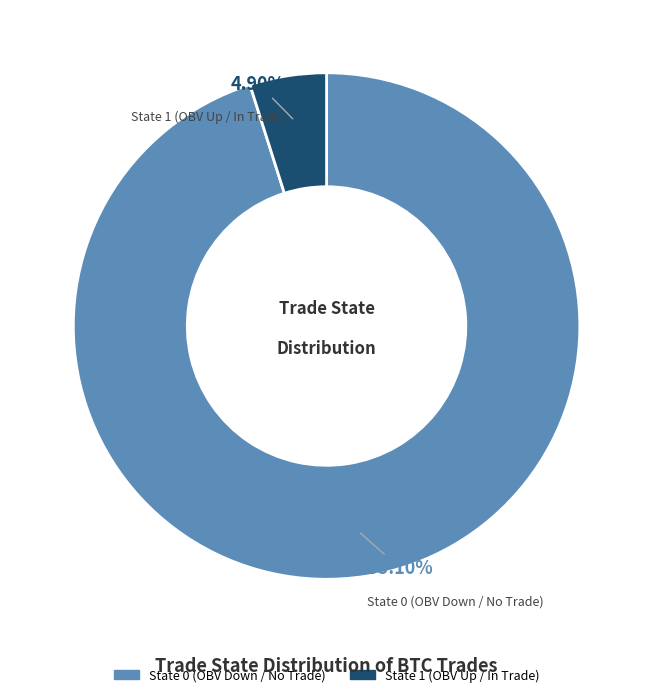

Is there any slice that represents more than half of the pie?

Yes